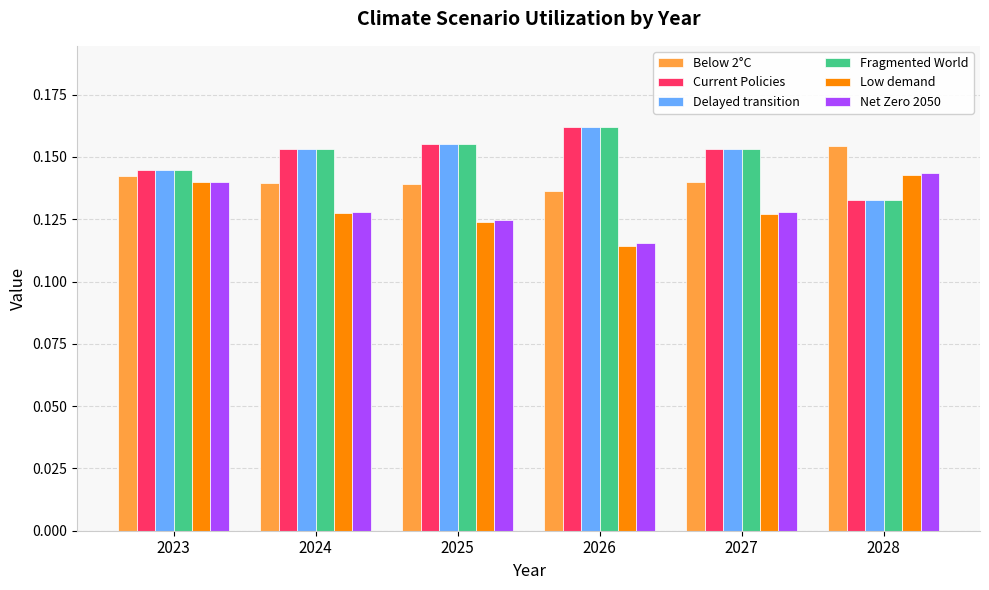

Which label corresponds to the largest value in the chart?

2026